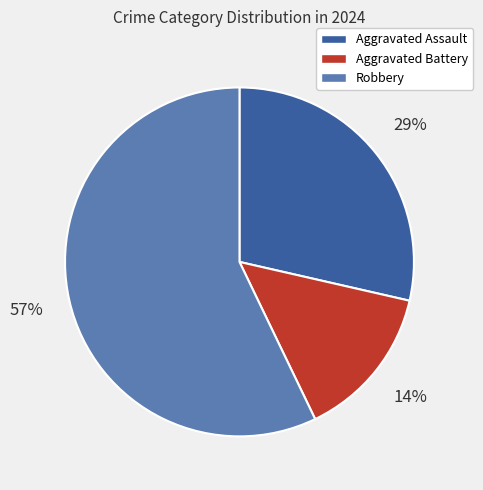

Do Aggravated Battery and Robbery together represent more than half of the pie?

Yes